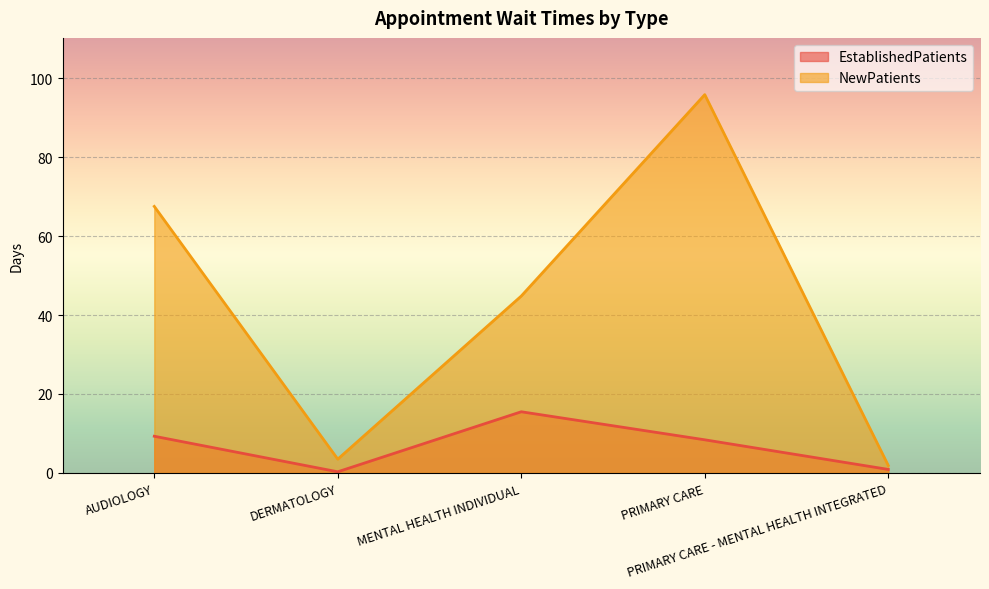

What is the label of the 2nd point from the left?

DERMATOLOGY